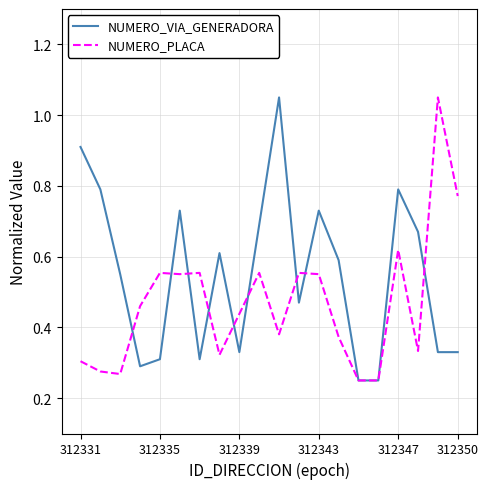

Rank the series by their average value, from highest to lowest.

NUMERO_VIA_GENERADORA, NUMERO_PLACA